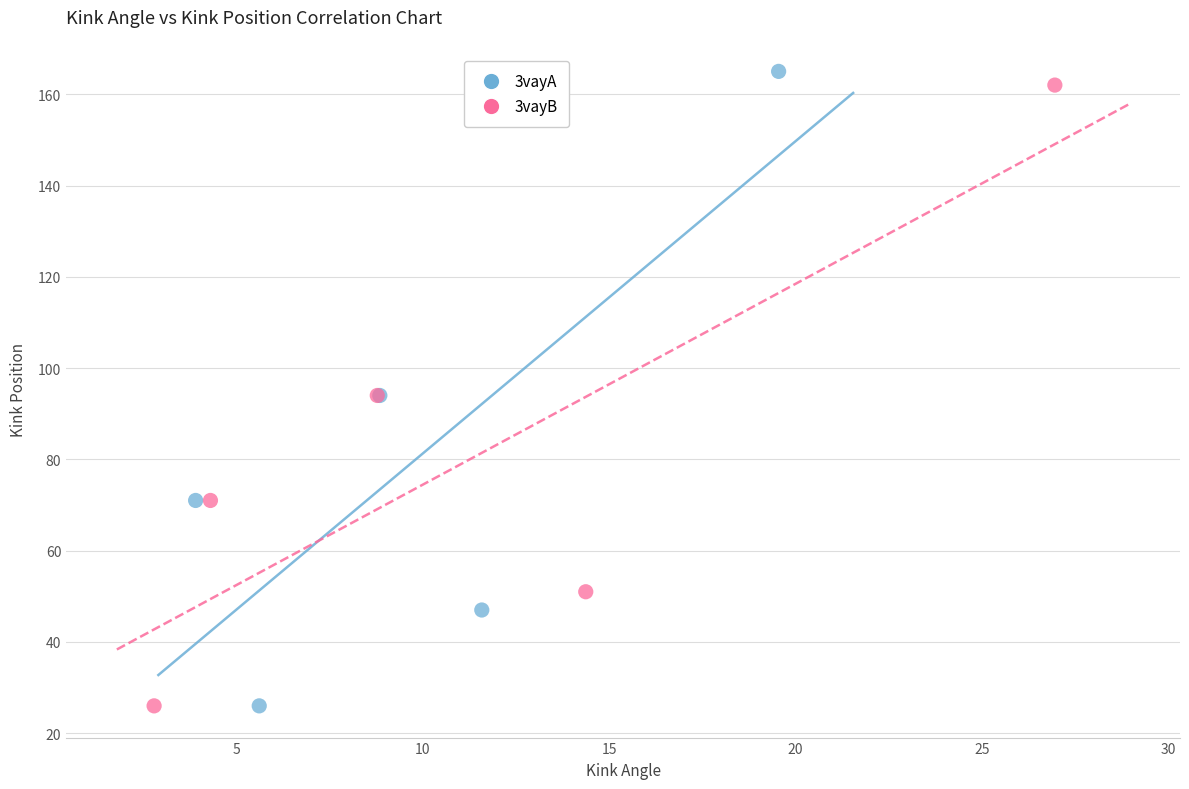

Which series has the largest Y range (max minus min)?

3vayA